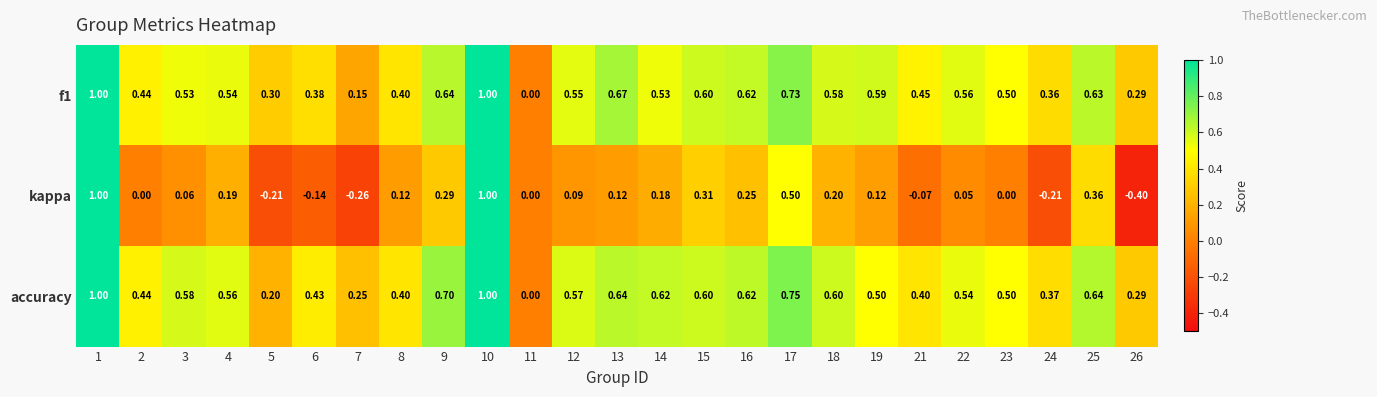

Which series changed the most between 3 and 23?

accuracy